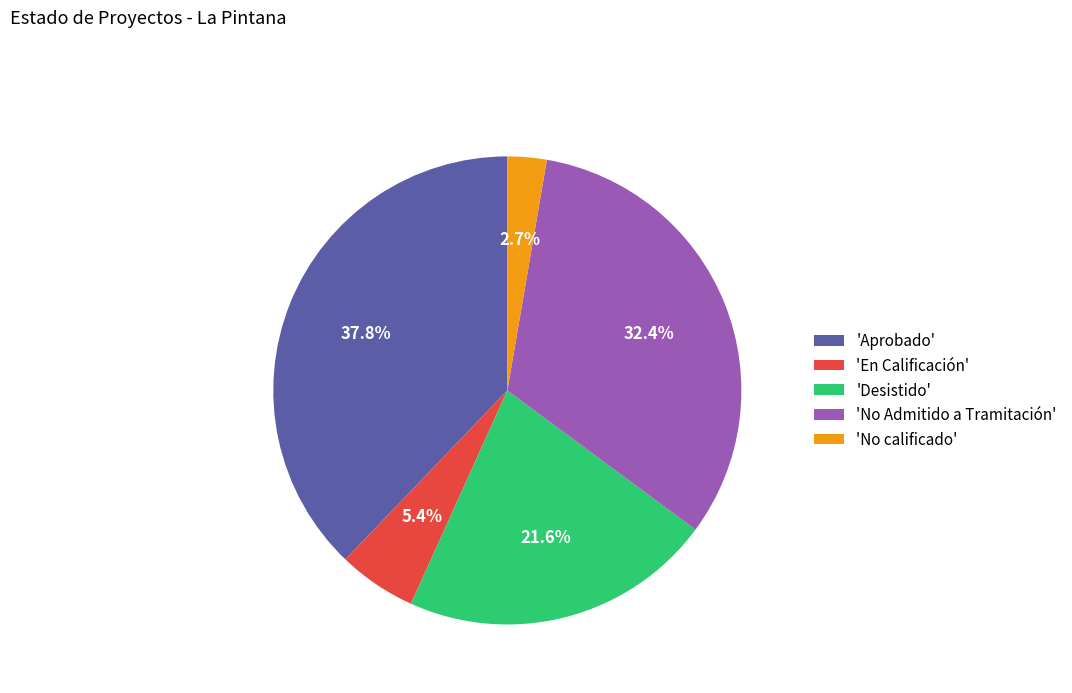

What is the ratio of the value at 'No Admitido a Tramitación' to the value at 'Desistido'?

1.5